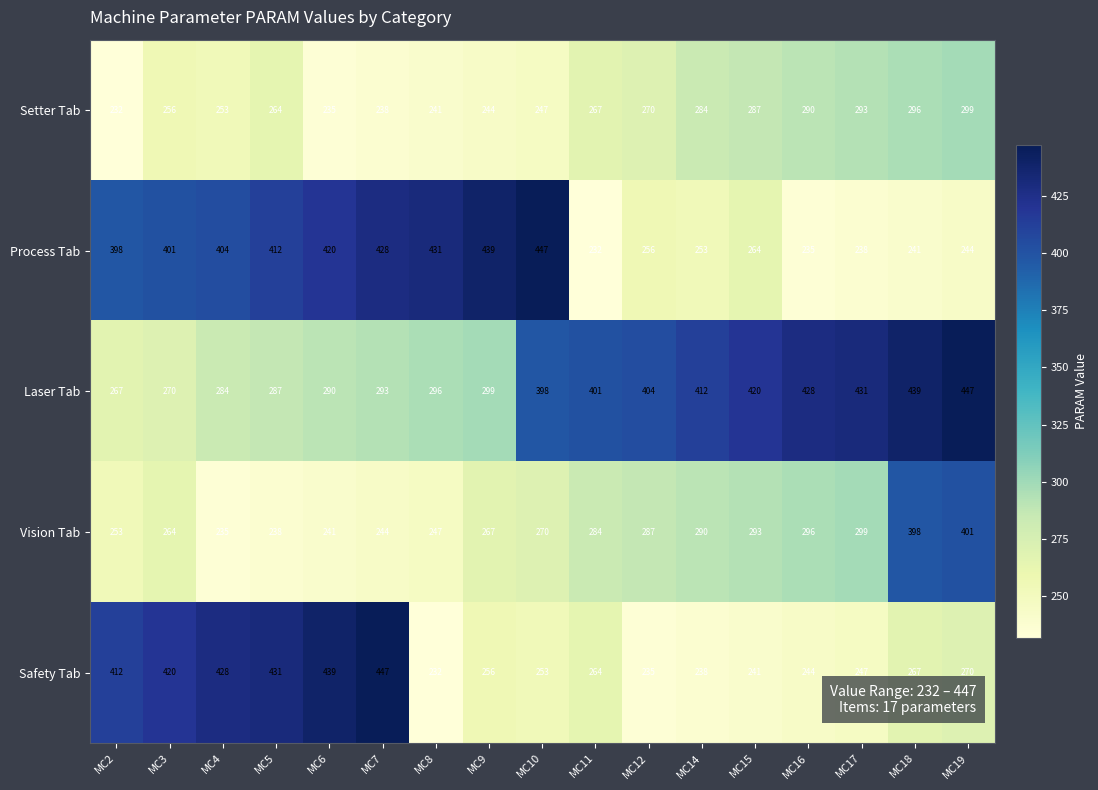

At MC16, list the series in order from largest to smallest.

Laser Tab, Vision Tab, Setter Tab, Safety Tab, Process Tab